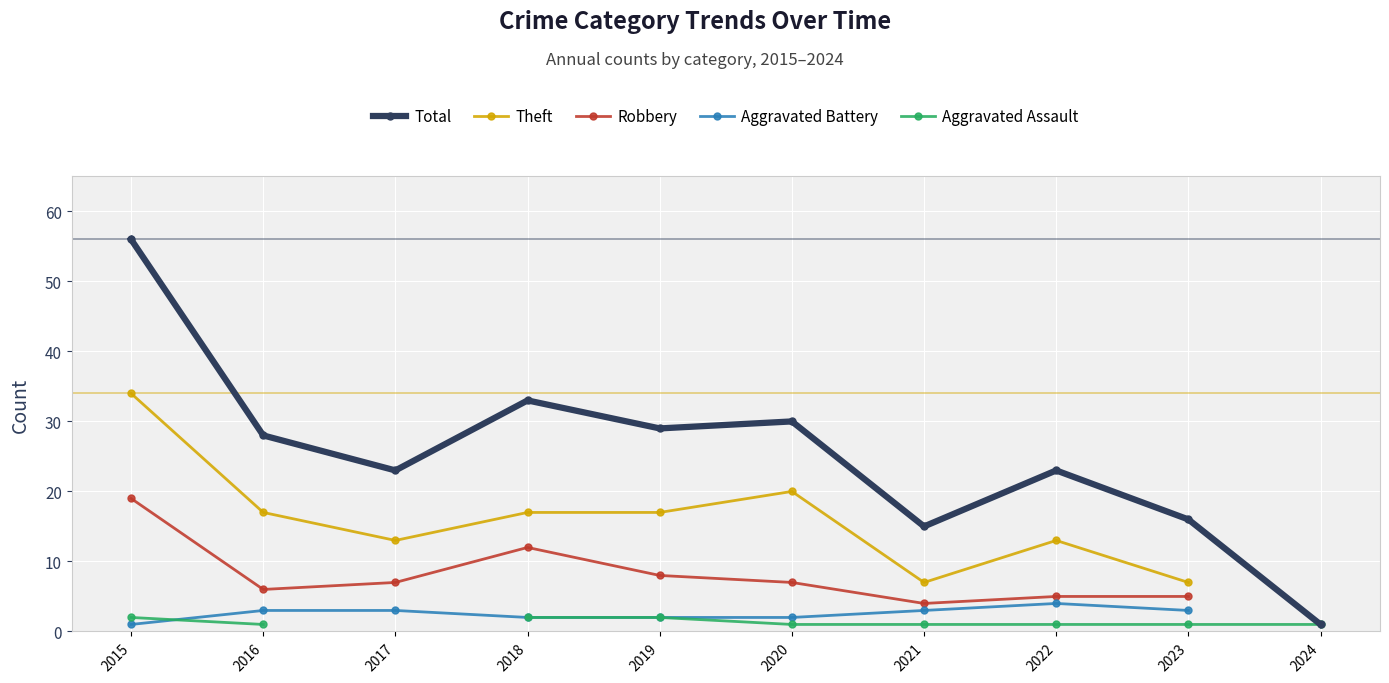

At how many categories does at least one series exceed 31?

2